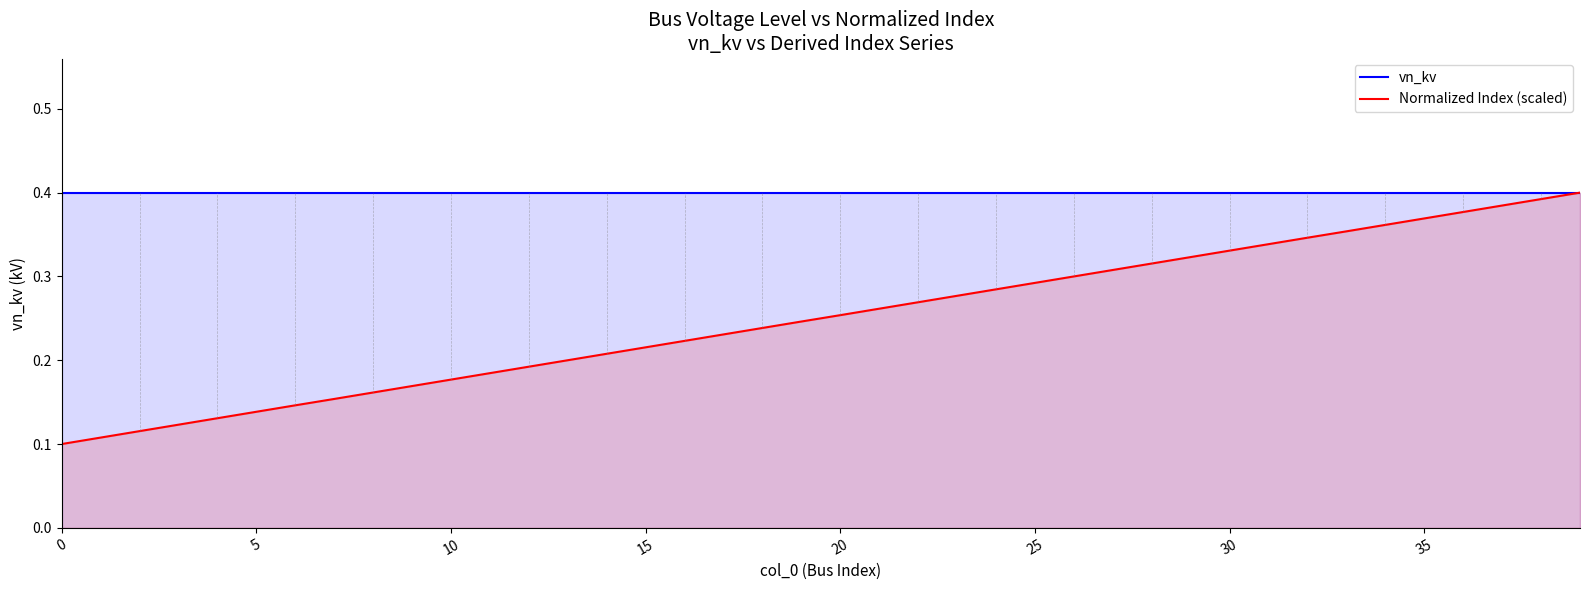

The value of vn_kv at 10 is 0.7. True or false?

False